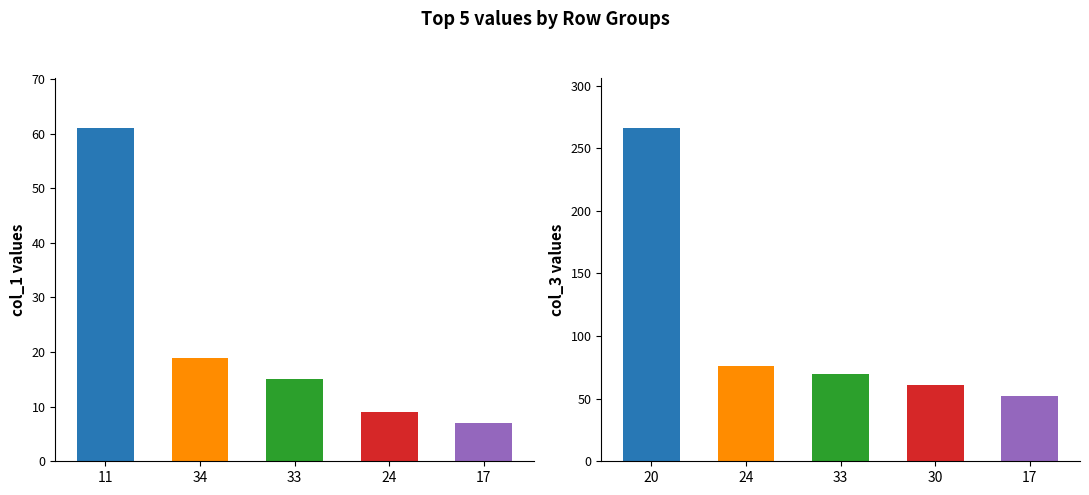

What is the difference between the maximum and second lowest values in the col_1 series?

52